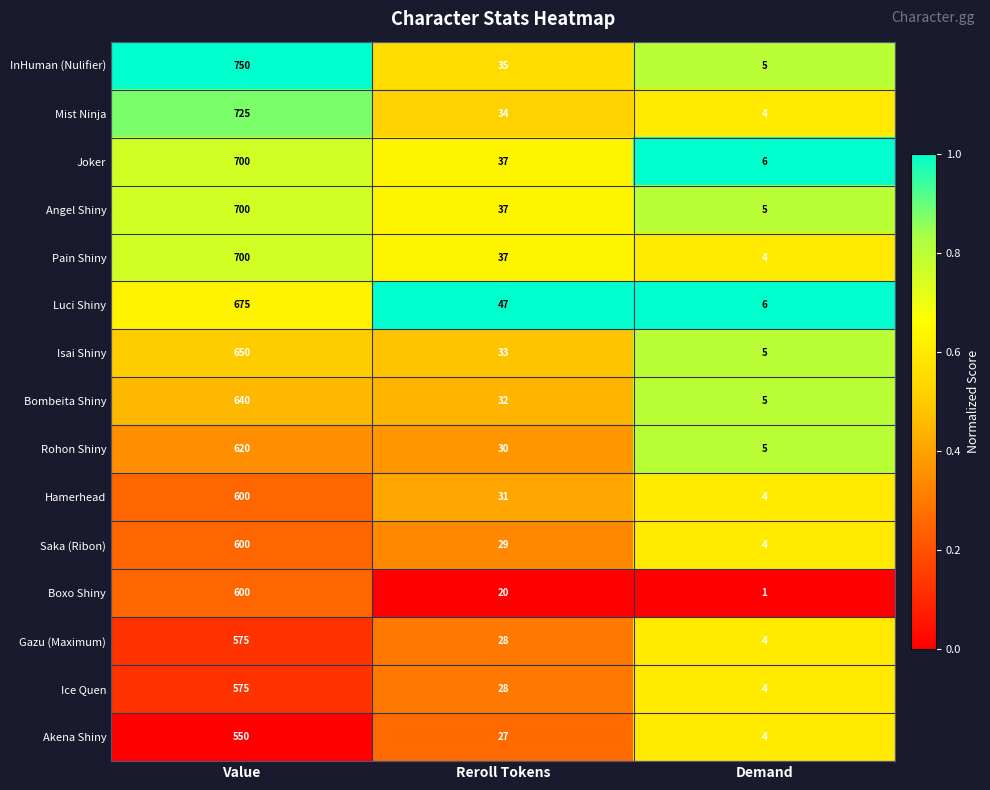

What is the difference between the second highest and minimum values in the Joker series?

31